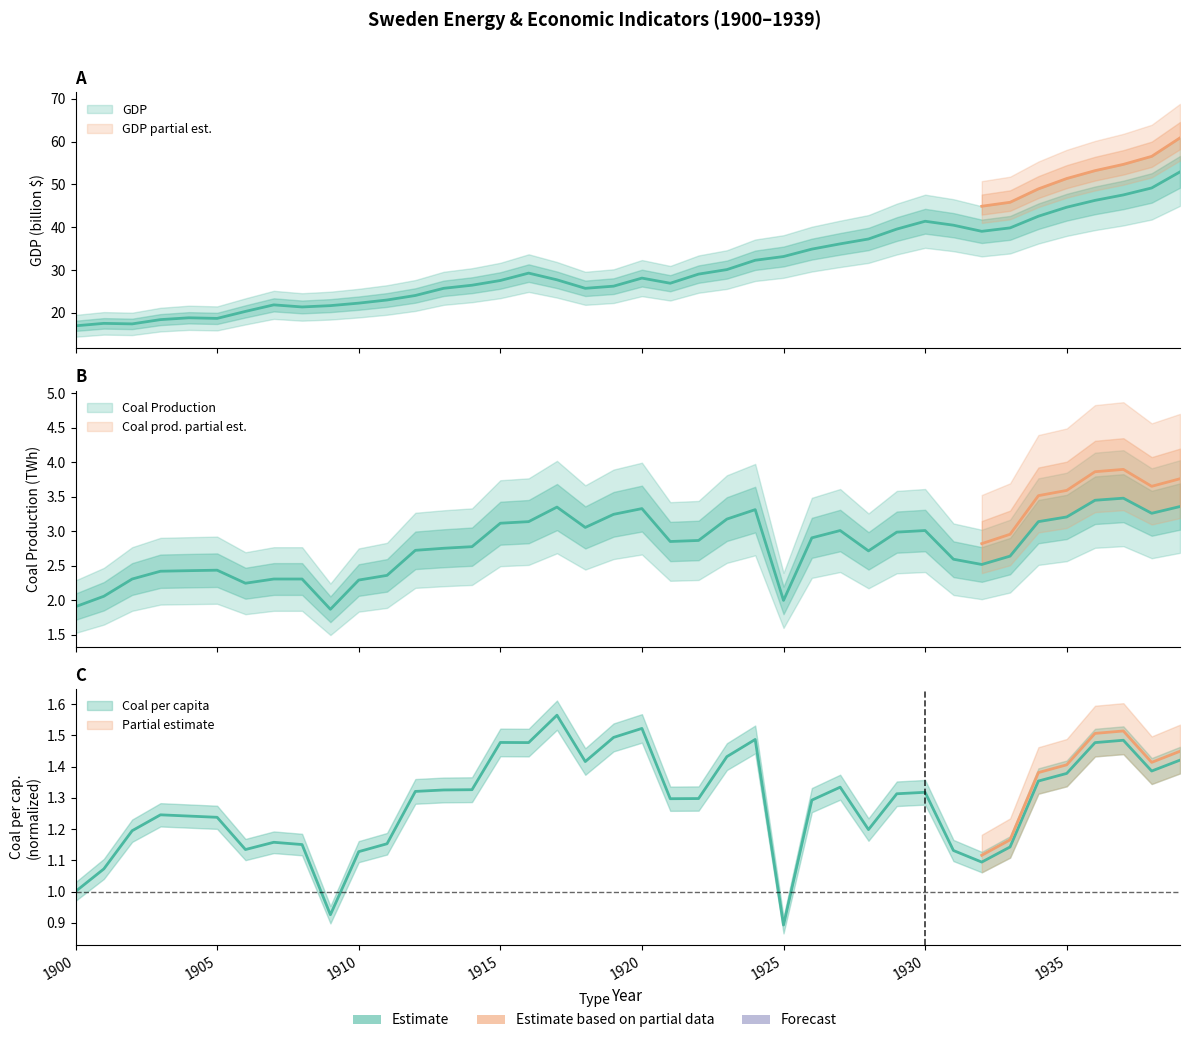

Between 1911 and 1931, which series saw the biggest shift?

gdp